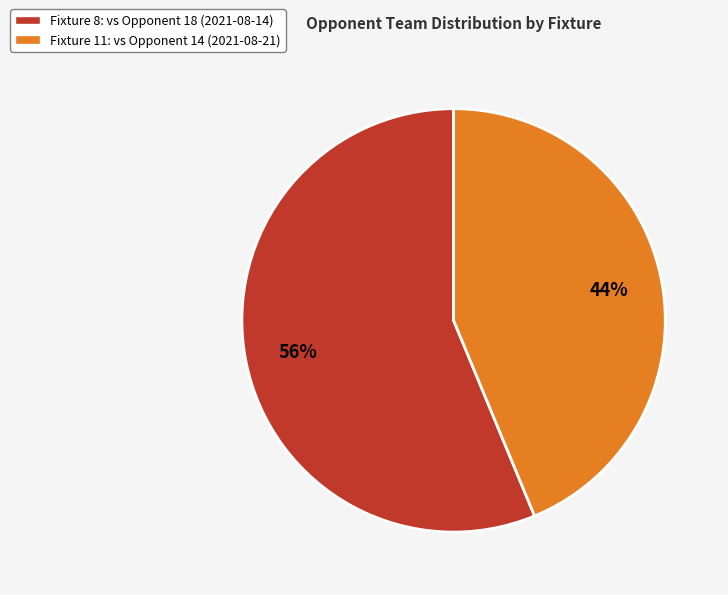

Is there a majority slice in this chart?

Yes